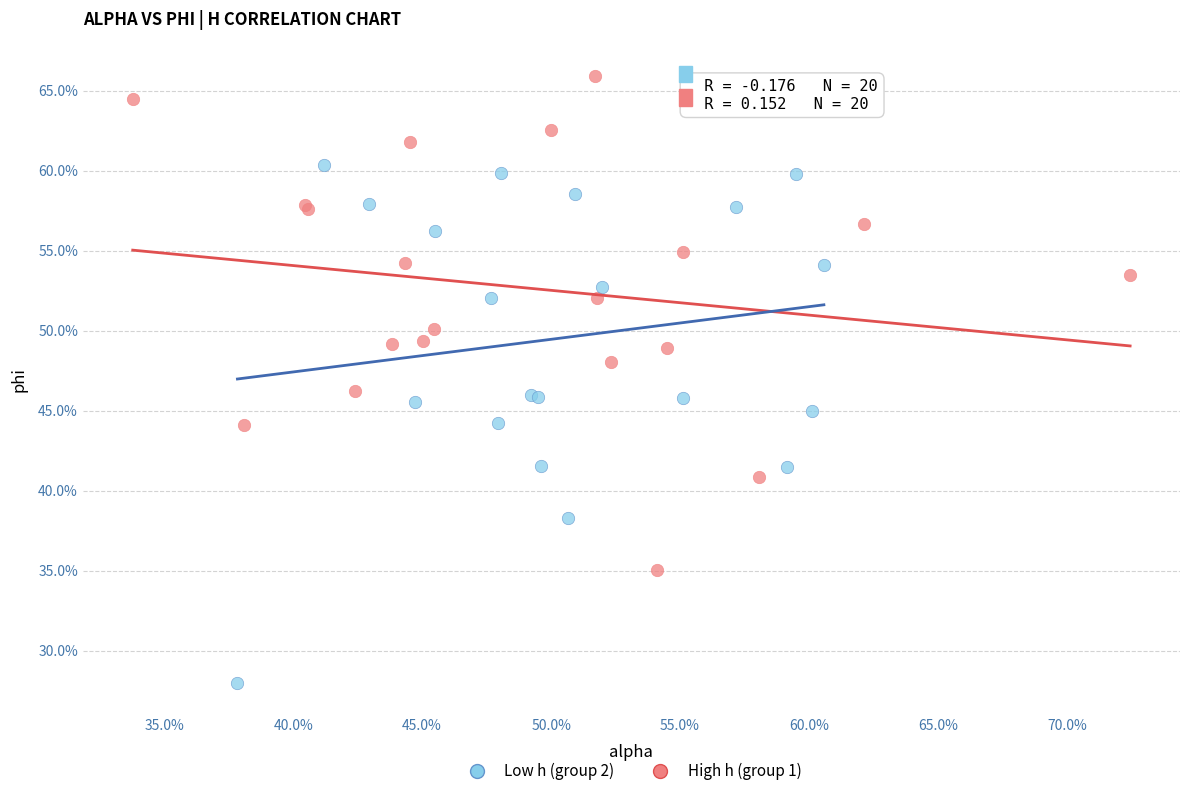

Which series reaches the maximum Y coordinate?

High h (group 1)